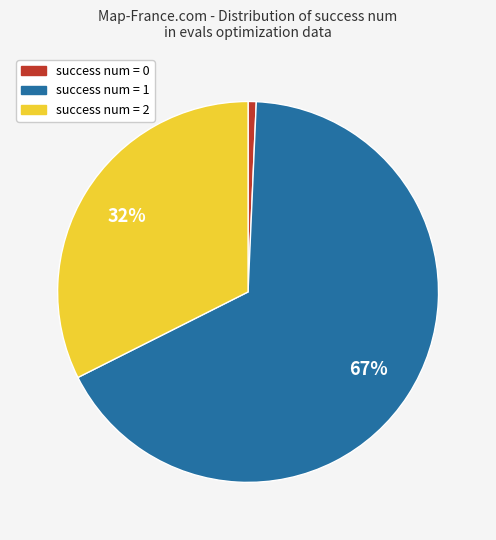

To the nearest percent, what is the average slice percentage?

33%